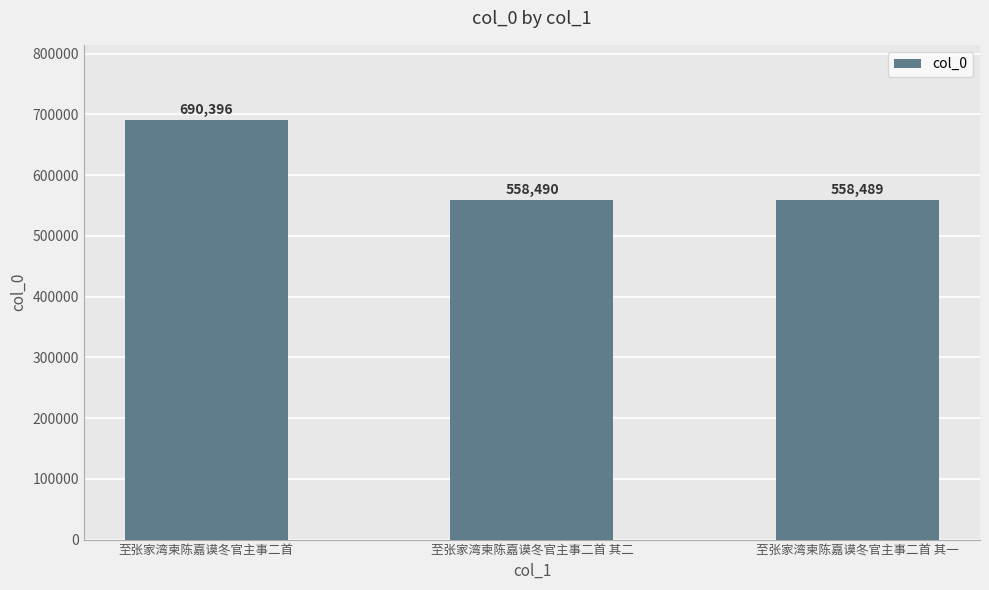

What is the change in value from 至张家湾柬陈嘉谟冬官主事二首 其二 to 至张家湾柬陈嘉谟冬官主事二首 其一?

-1